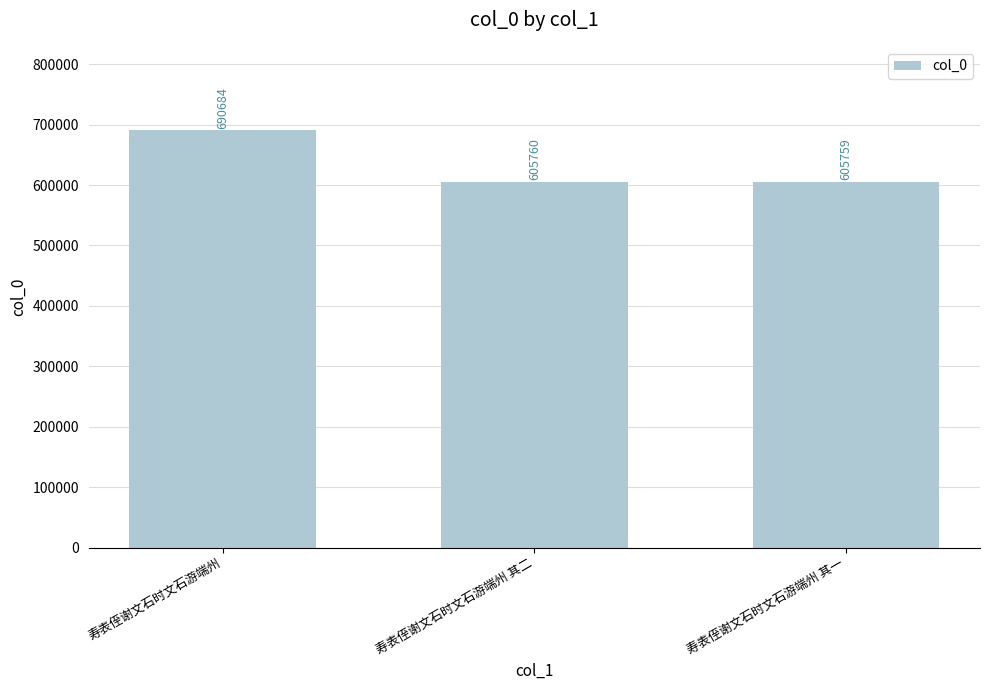

What is the label of the 1st bar from the left?

寿表侄谢文石时文石游端州